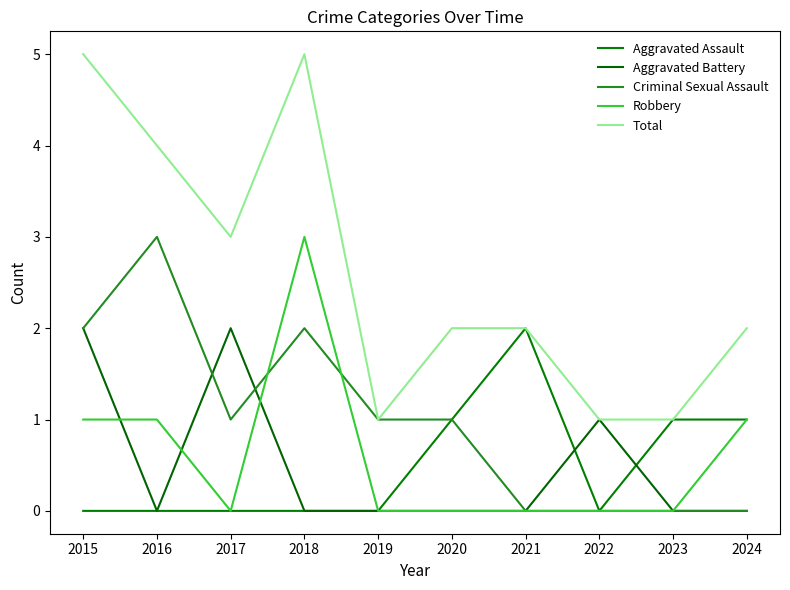

Where is the first local minimum for Aggravated Assault?

2022